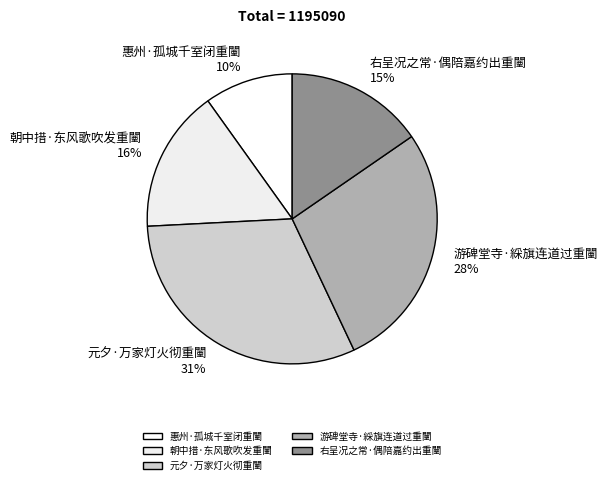

To the nearest percent, what is the combined percentage of 朝中措·东风歌吹发重闉 and 右呈况之常·偶陪嘉约出重闉?

31%